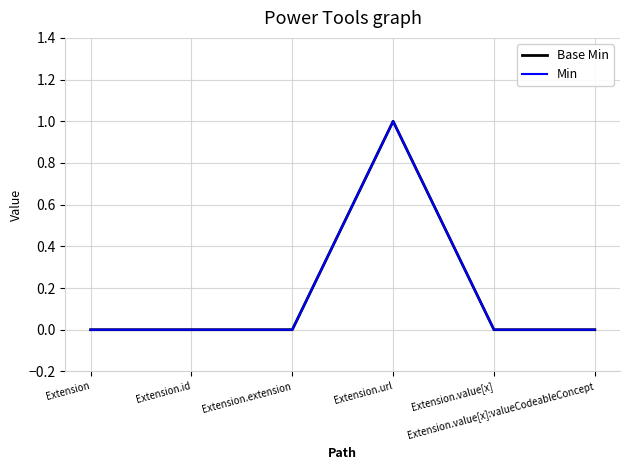

Where is Base Min nearest to the value 0?

Extension